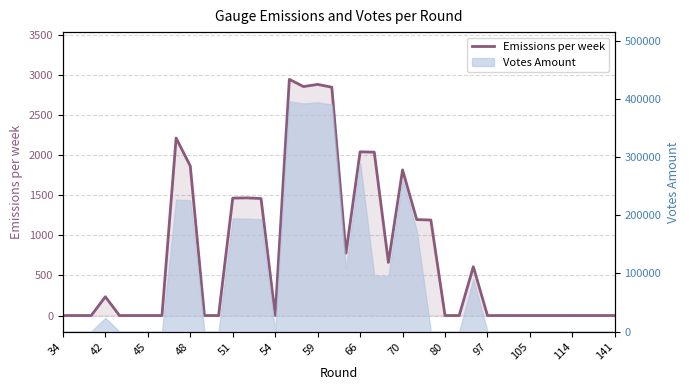

Is it true that the value at 114 is 808.9?

False